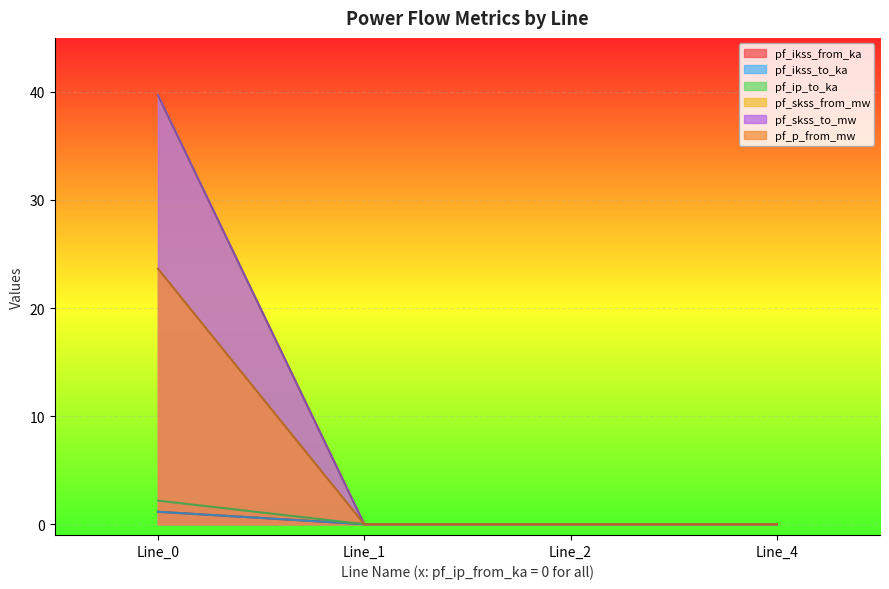

At how many categories does at least one series exceed 14?

1